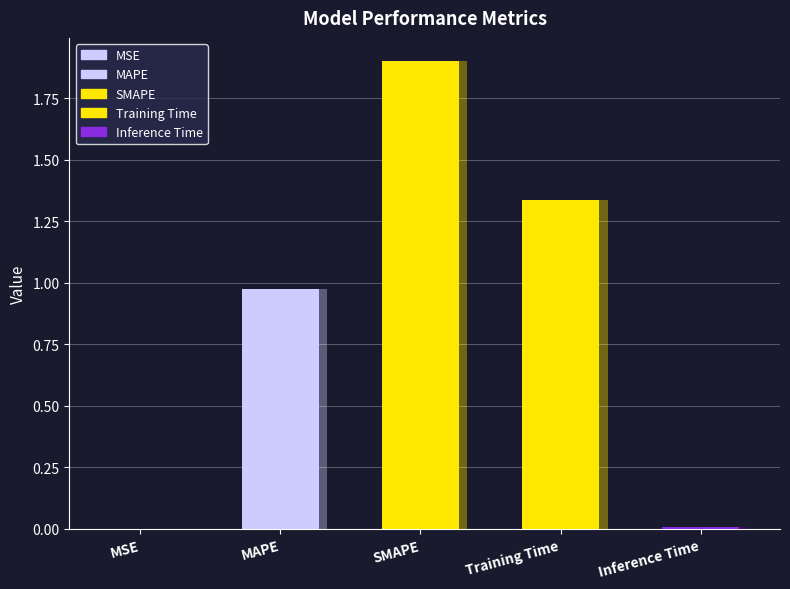

Which label corresponds to the smallest value in the chart?

MSE